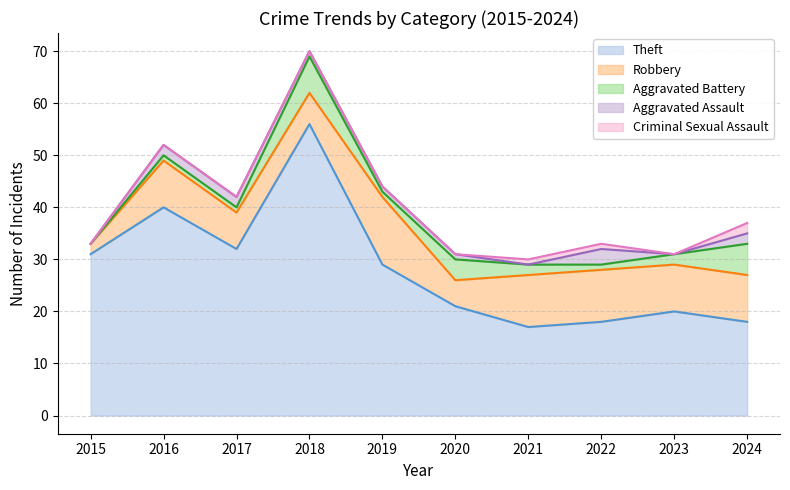

How many values in Aggravated Assault are above zero?

7